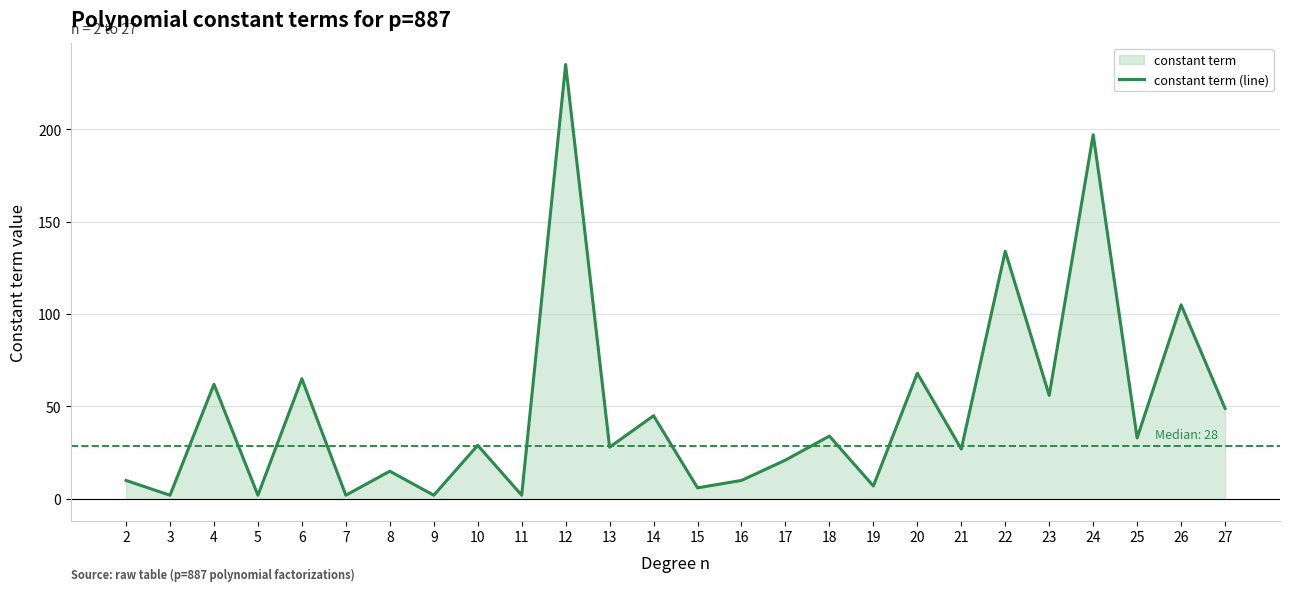

Between 5 and 24, which is larger?

24